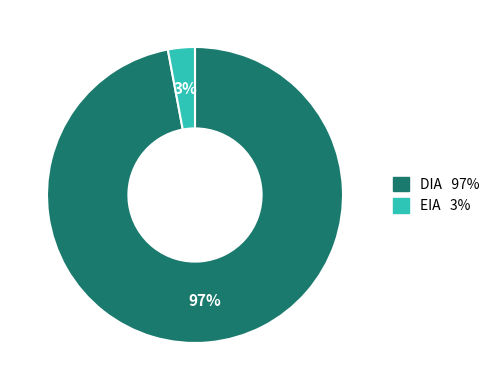

What is the largest slice in the pie chart?

DIA